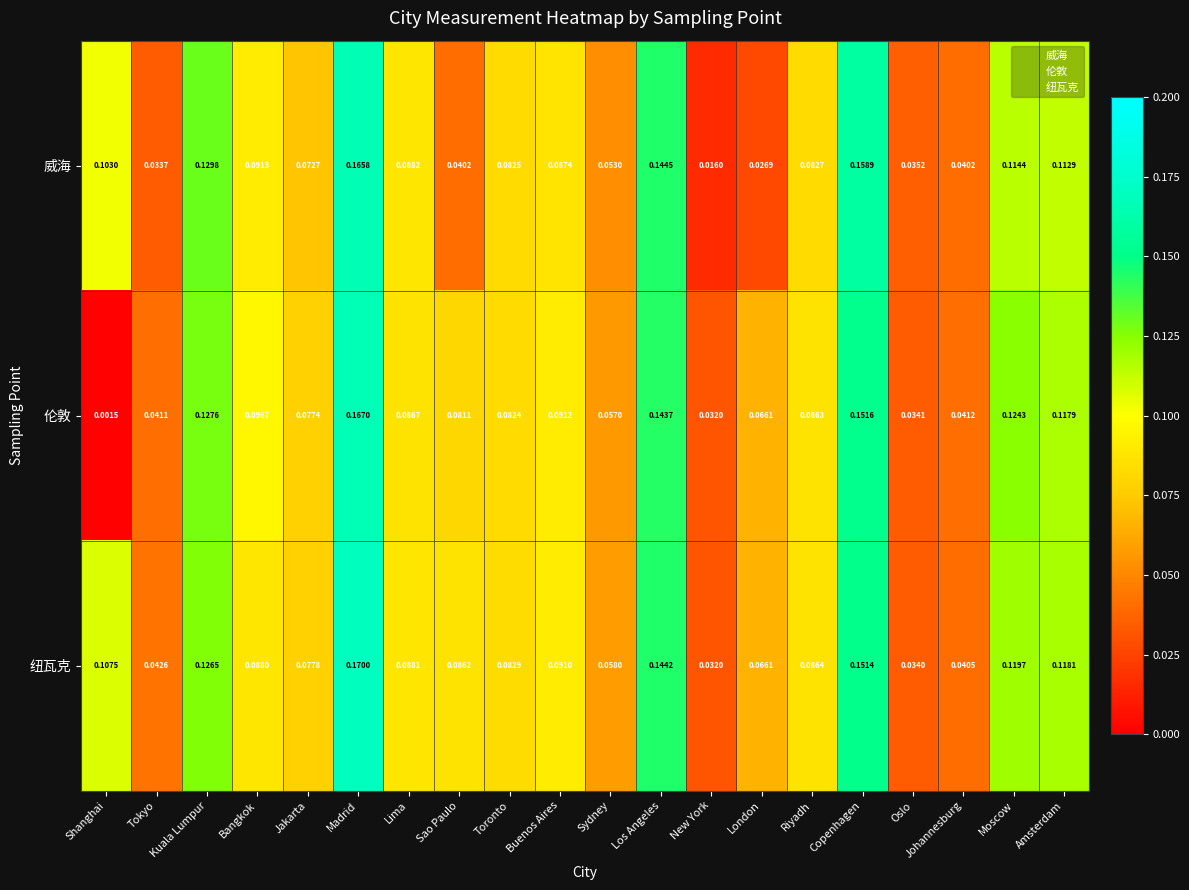

Between Oslo and Moscow, which series saw the biggest shift?

伦敦